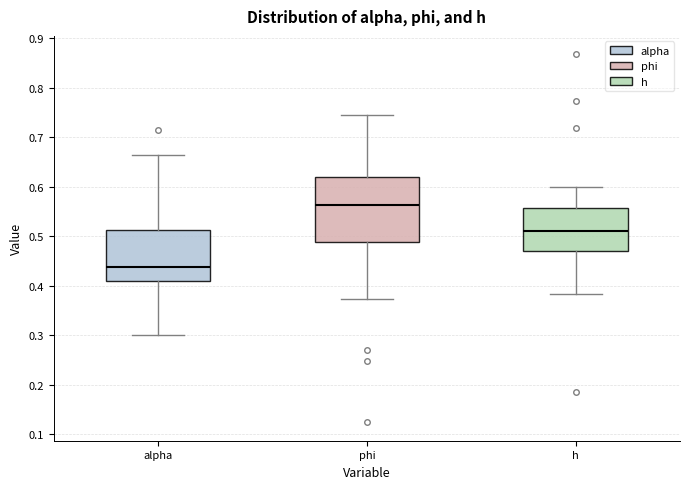

Reading left to right, read every box against the y-axis: the position of its median line, the range the box covers, and the ends of its whiskers. The values are not printed on the chart, so give them approximately, as read against the axis.

alpha: median 0.44, box 0.41 to 0.51, whiskers 0.30 to 0.66
phi: median 0.56, box 0.49 to 0.62, whiskers 0.37 to 0.74
h: median 0.51, box 0.47 to 0.56, whiskers 0.38 to 0.60